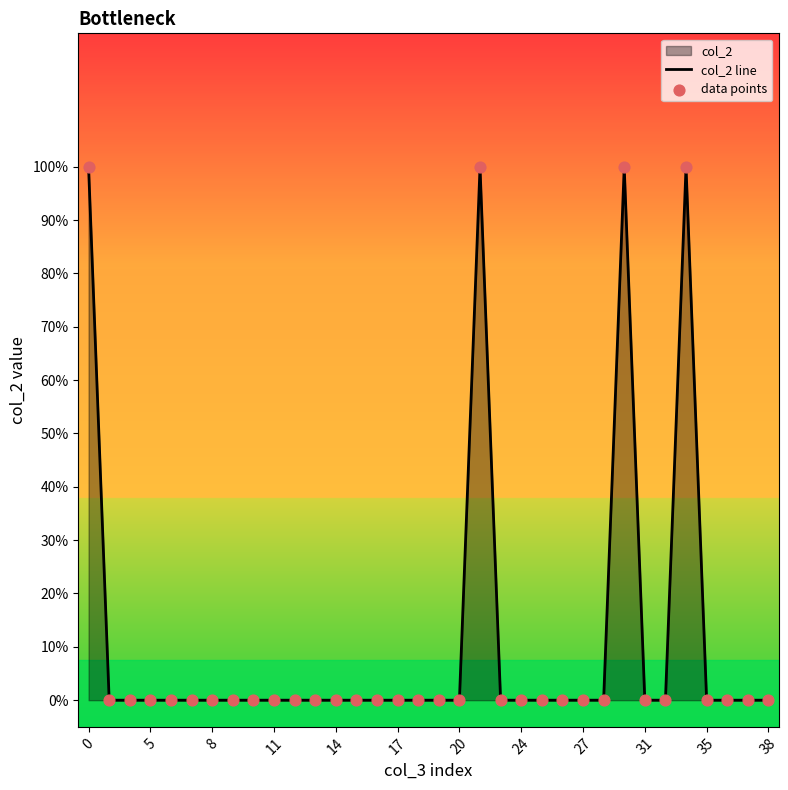

Is the value of data points at 19 greater than the value of col_2 line at 31?

Yes